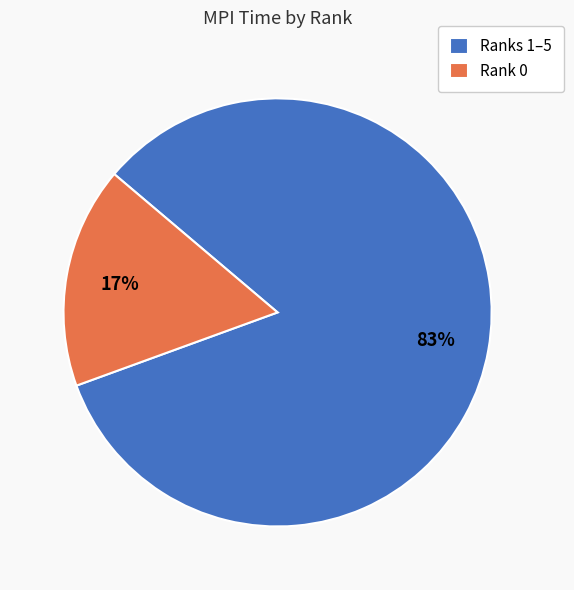

Is the sum of Ranks 1–5 and Rank 0 greater than half?

Yes